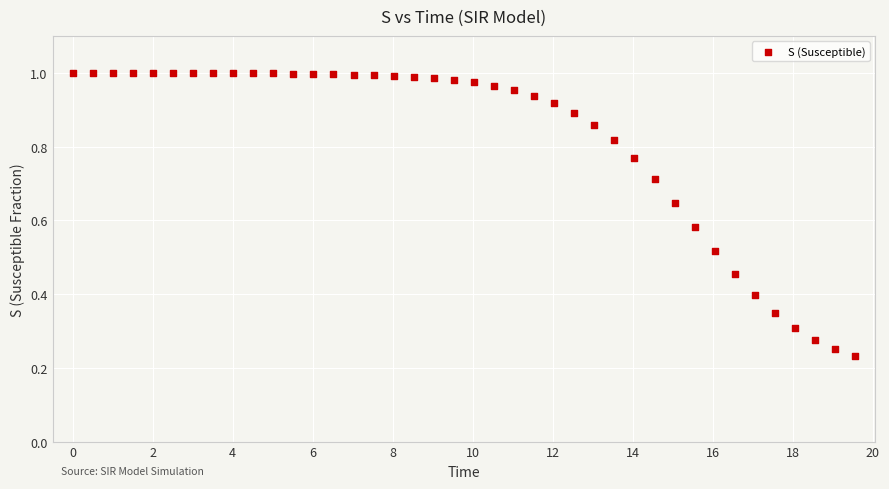

What is the range of X values (max minus min)?

19.6